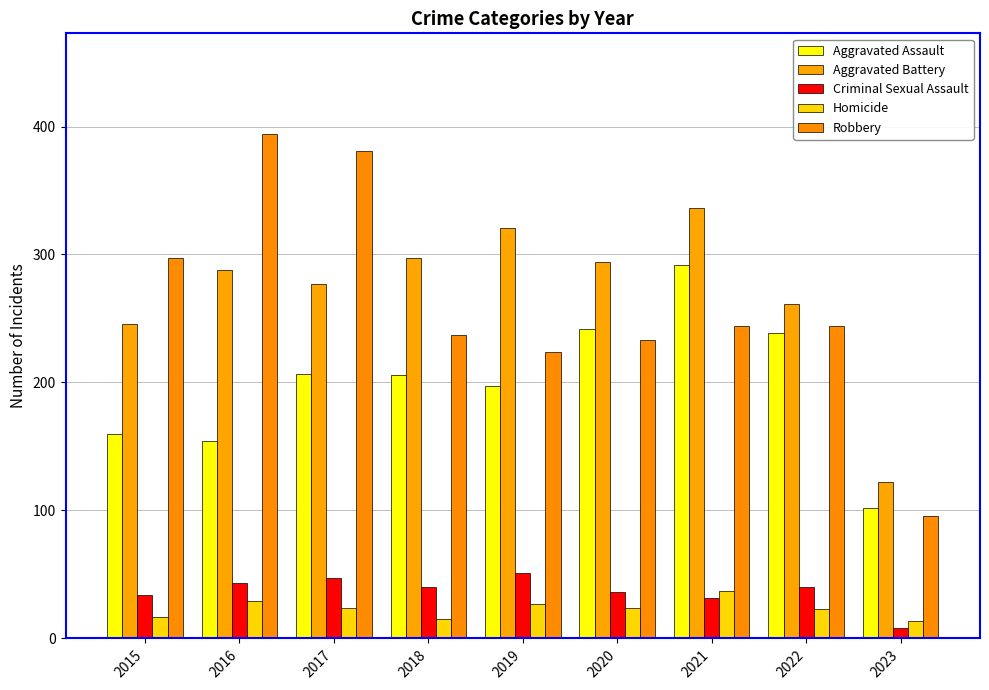

What is the minimum value shown in the chart?

8